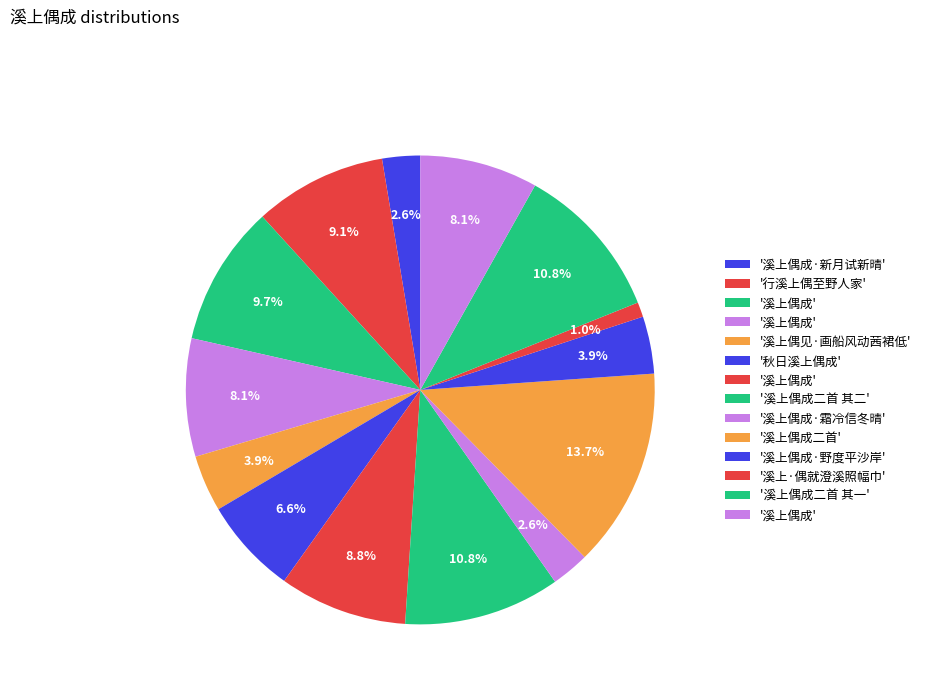

How many segments does this pie chart have?

14